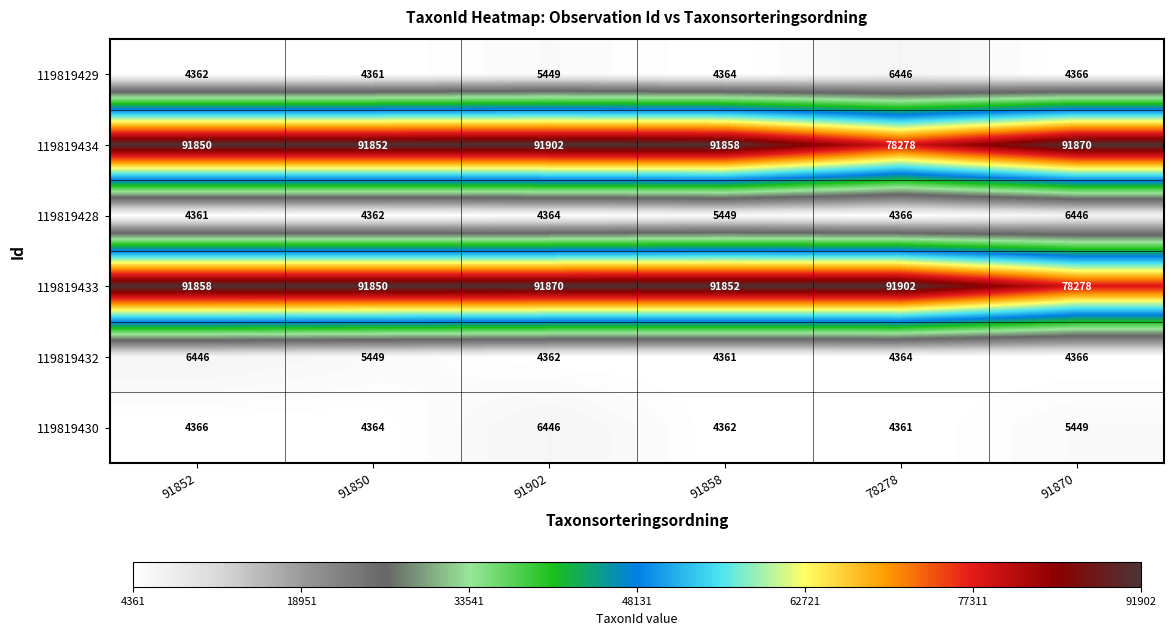

Between 91852 and 91850, which series saw the biggest shift?

119819432